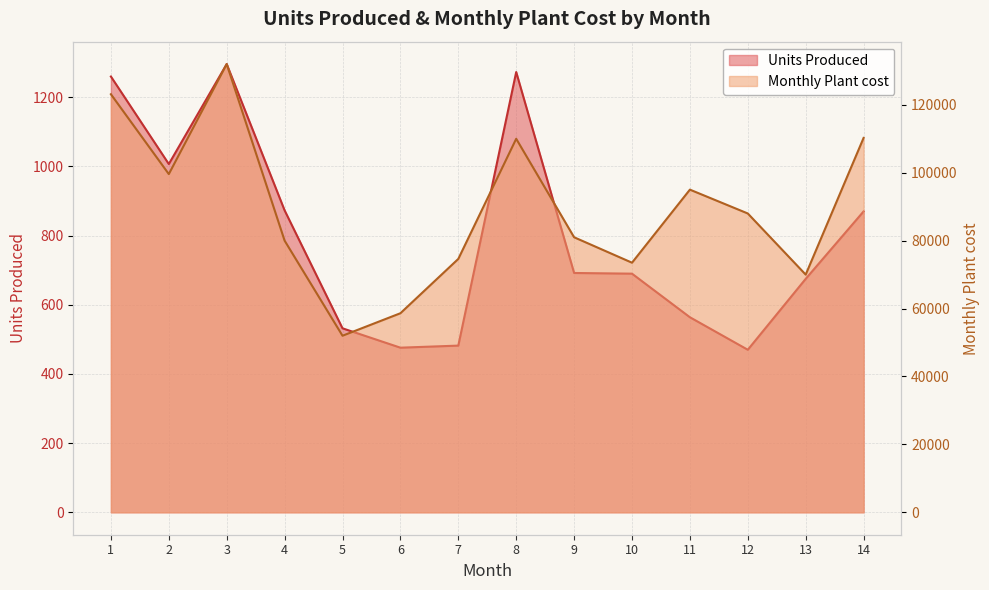

How many series are shown in this chart?

2